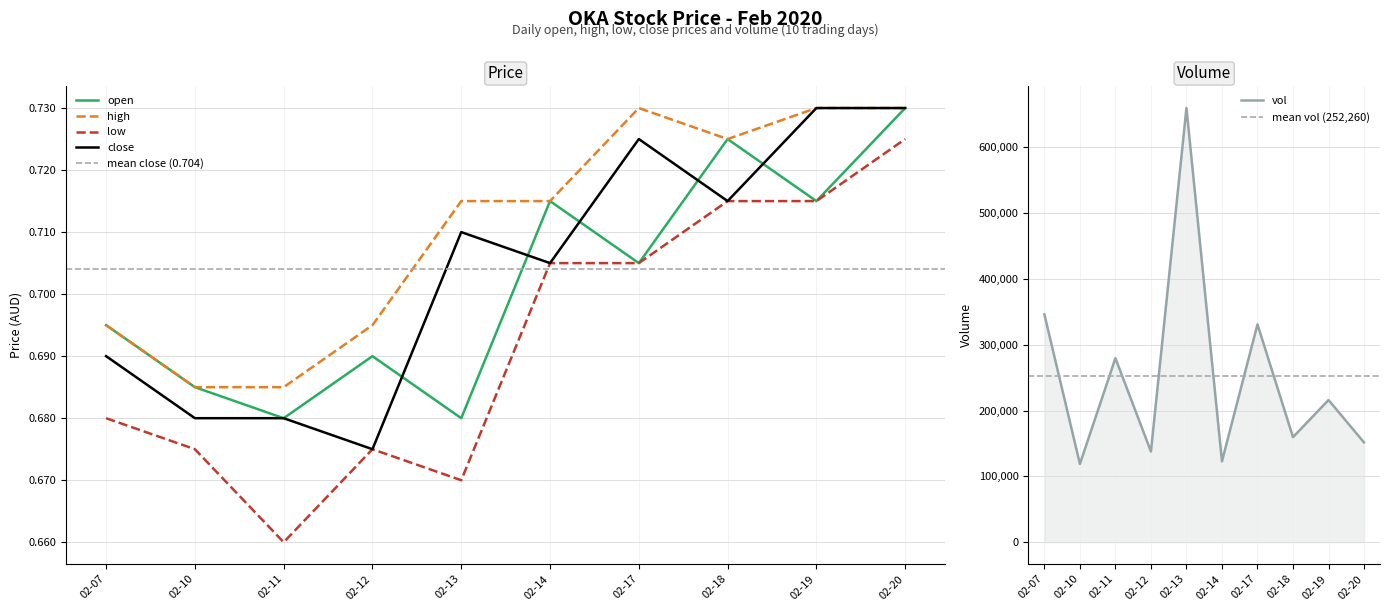

What is the maximum value shown in the chart?

659400.0